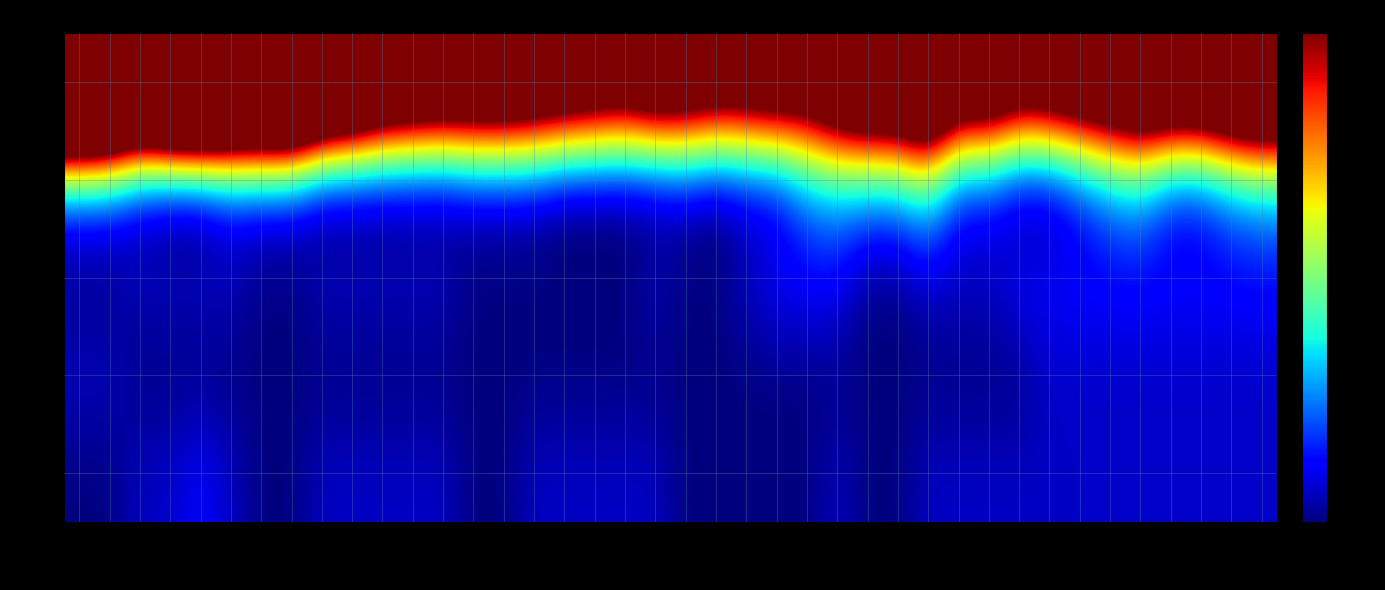

At which category is the sum across all series the highest?

05-31